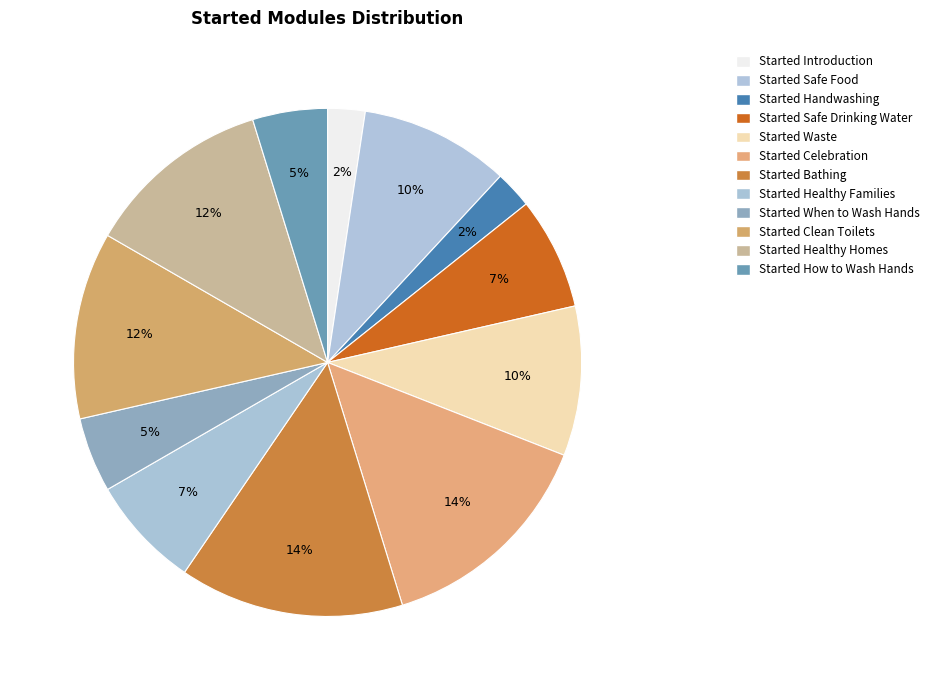

Approximately how many times larger is the value at Started Bathing compared to Started Safe Drinking Water?

2.0